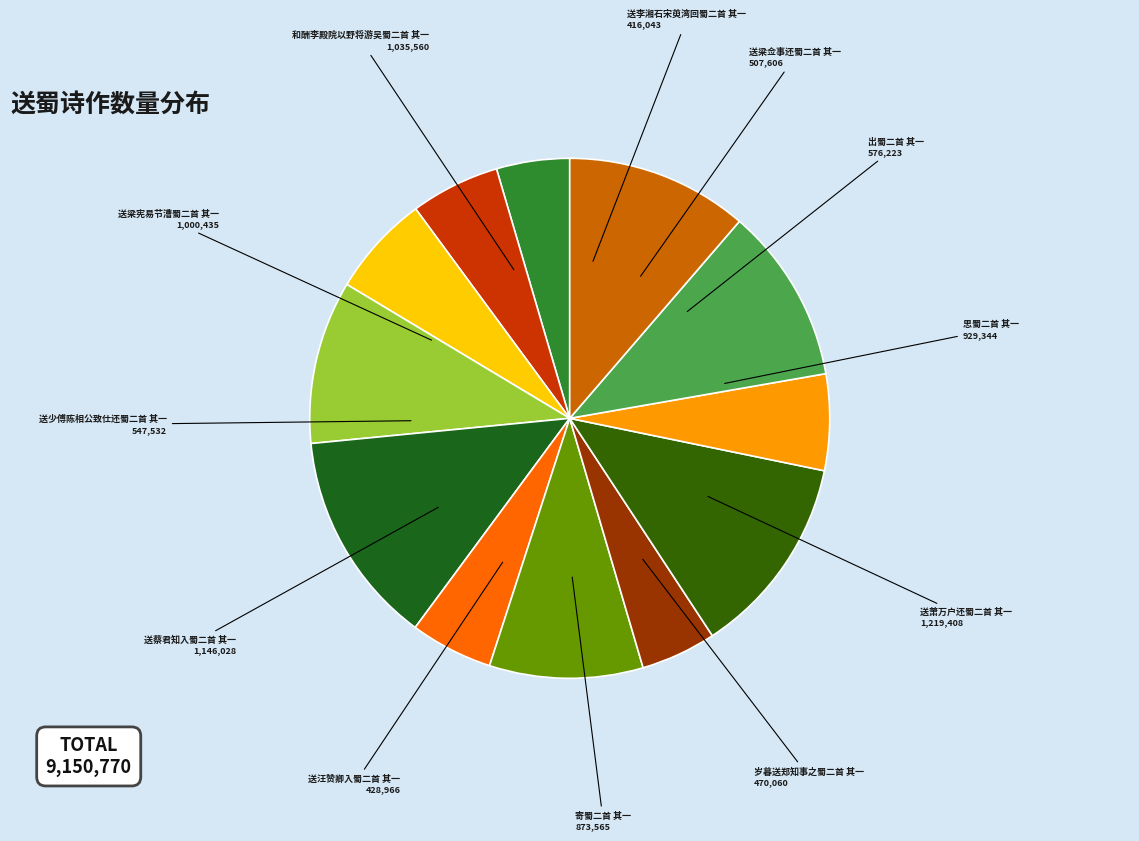

True or false: 送萧万户还蜀二首 其一 accounts for 13% of the total.

True